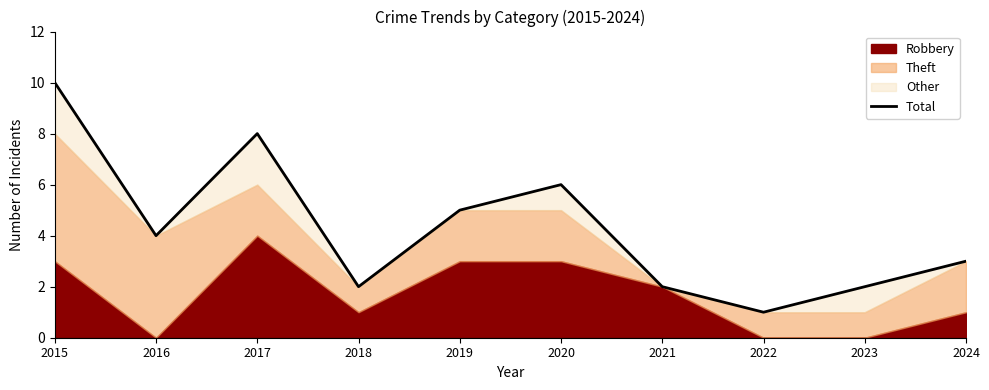

Is it true that the value at 2018 is 2?

True